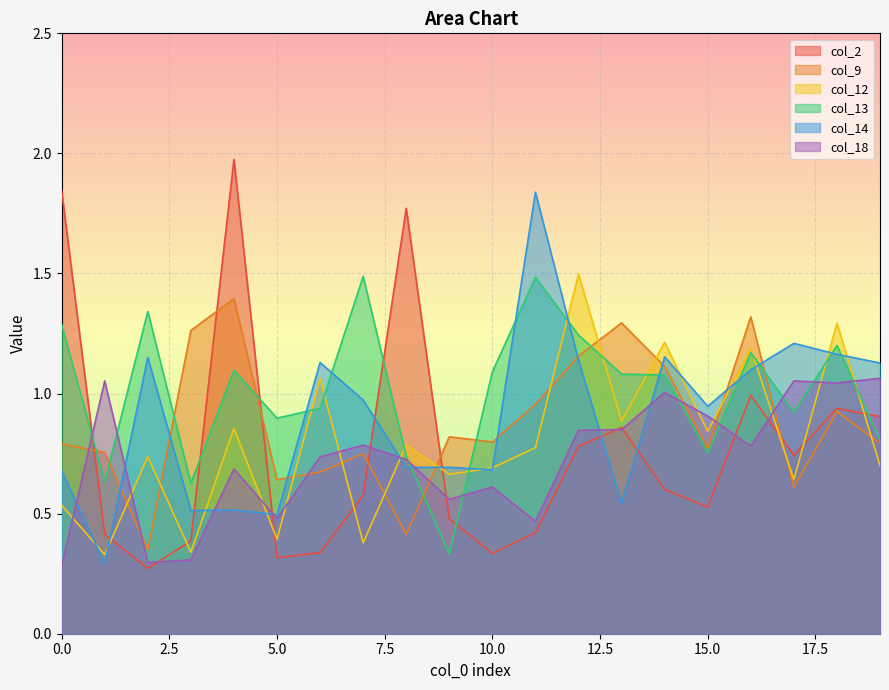

What is the minimum value for col_18?

0.3